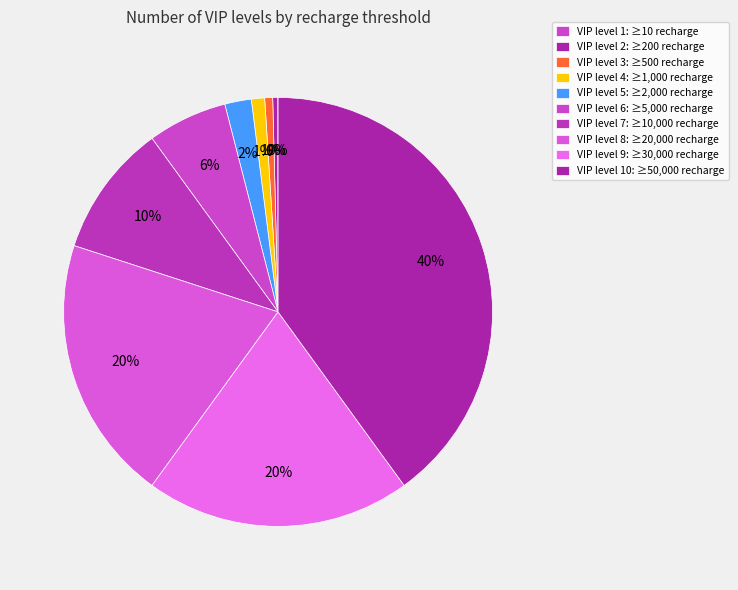

How many segments does this pie chart have?

10